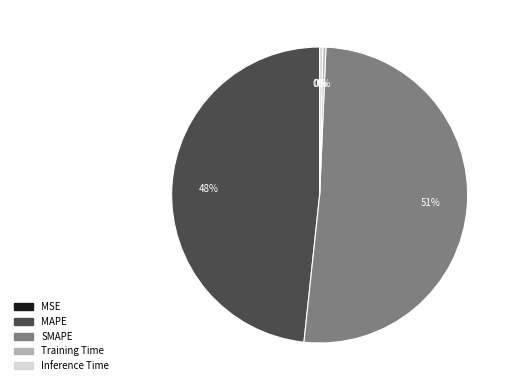

Is there a majority slice in this chart?

Yes